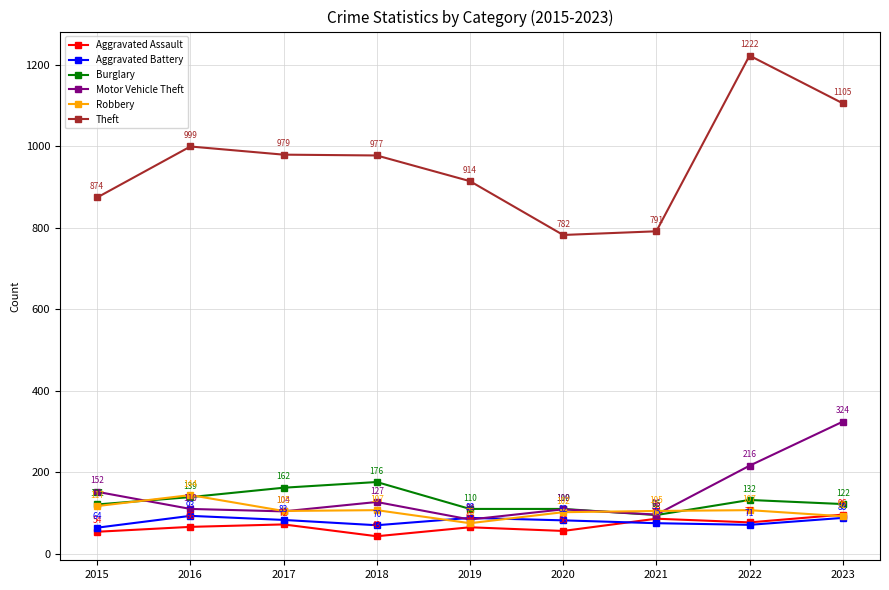

True or false: Burglary has a value of 176 at 2018.

True